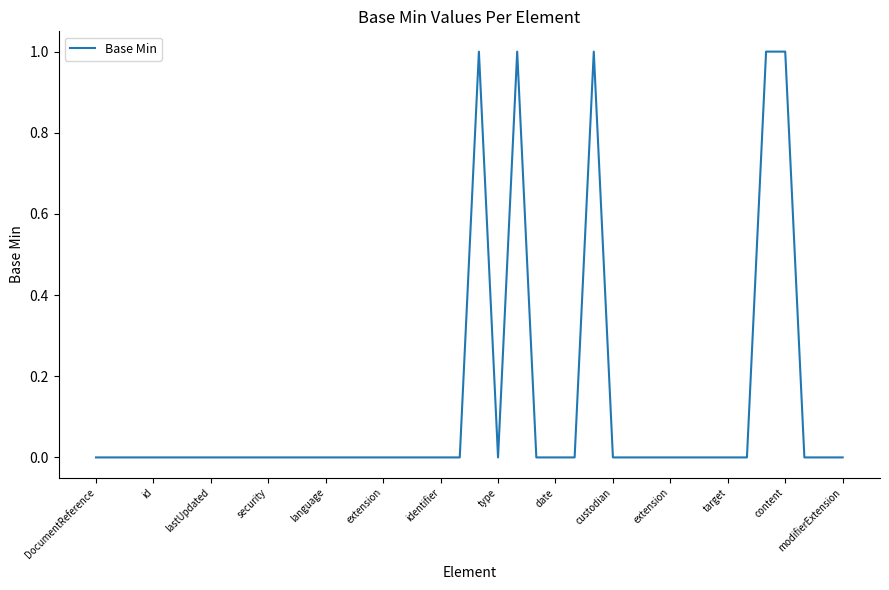

List the labels in order of value, largest first.

20, 22, 26, 35, 36, DocumentReference, id, lastUpdated, security, language, extension, identifier, type, date, custodian, extension, target, content, modifierExtension, 14, 15, 16, 17, 18, 19, 21, 23, 24, 25, 27, 28, 29, 30, 31, 32, 33, 34, 37, 38, 39